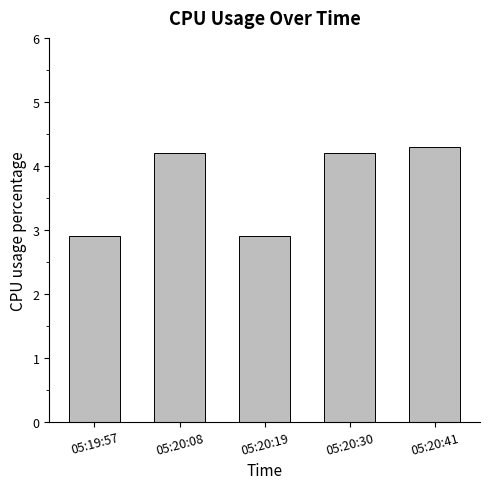

What is the difference between the values at 05:20:08 and 05:20:19?

1.3